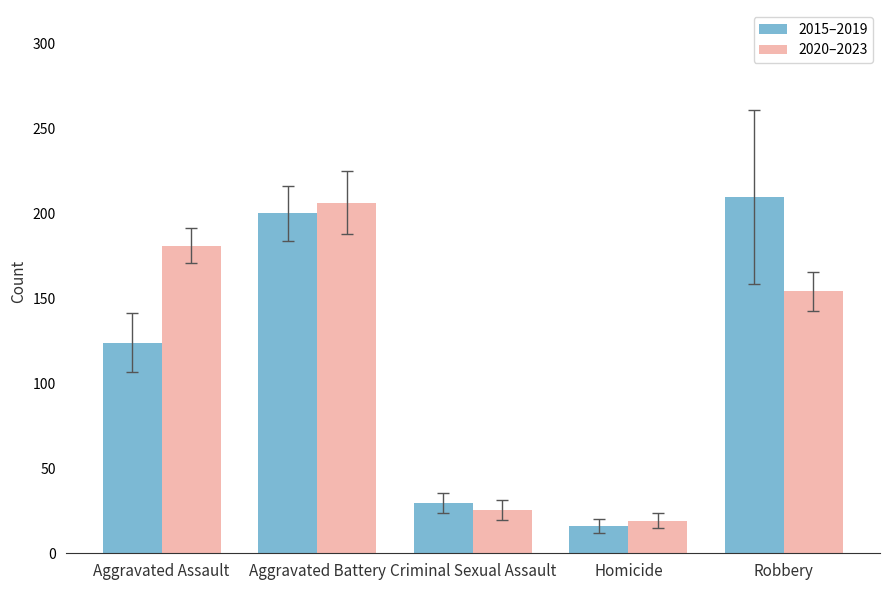

Are the bars grouped side by side (vs. stacked)?

Yes